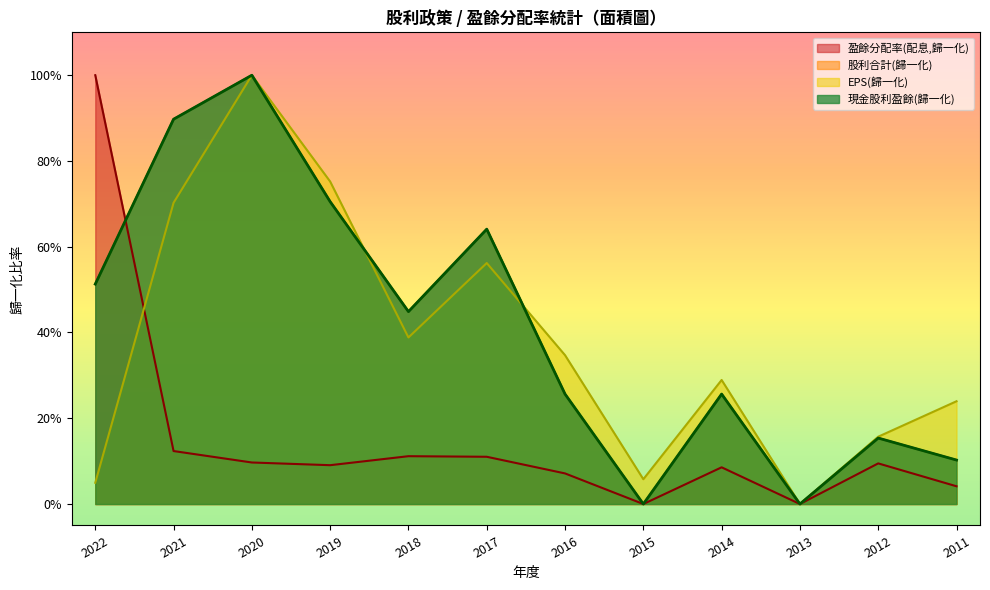

Reading left to right, list all the values displayed in this chart.

現金股利(盈餘): 2022=0.5	2021=0.9	2020=1.0	2019=0.7	2018=0.4	2017=0.6	2016=0.3	2015=0.0	2014=0.3	2013=0.0	2012=0.2	2011=0.1
股利合計: 2022=0.5	2021=0.9	2020=1.0	2019=0.7	2018=0.4	2017=0.6	2016=0.3	2015=0.0	2014=0.3	2013=0.0	2012=0.2	2011=0.1
盈餘分配率(配息): 2022=1.0	2021=0.1	2020=0.1	2019=0.1	2018=0.1	2017=0.1	2016=0.1	2015=0.0	2014=0.1	2013=0.0	2012=0.1	2011=0.0
EPS: 2022=0.0	2021=0.7	2020=1.0	2019=0.8	2018=0.4	2017=0.6	2016=0.3	2015=0.1	2014=0.3	2013=0.0	2012=0.2	2011=0.2